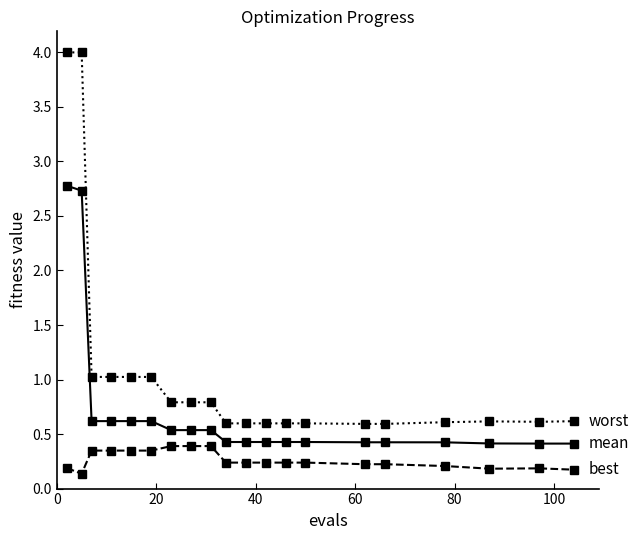

What is the maximum value shown in the chart?

4.0